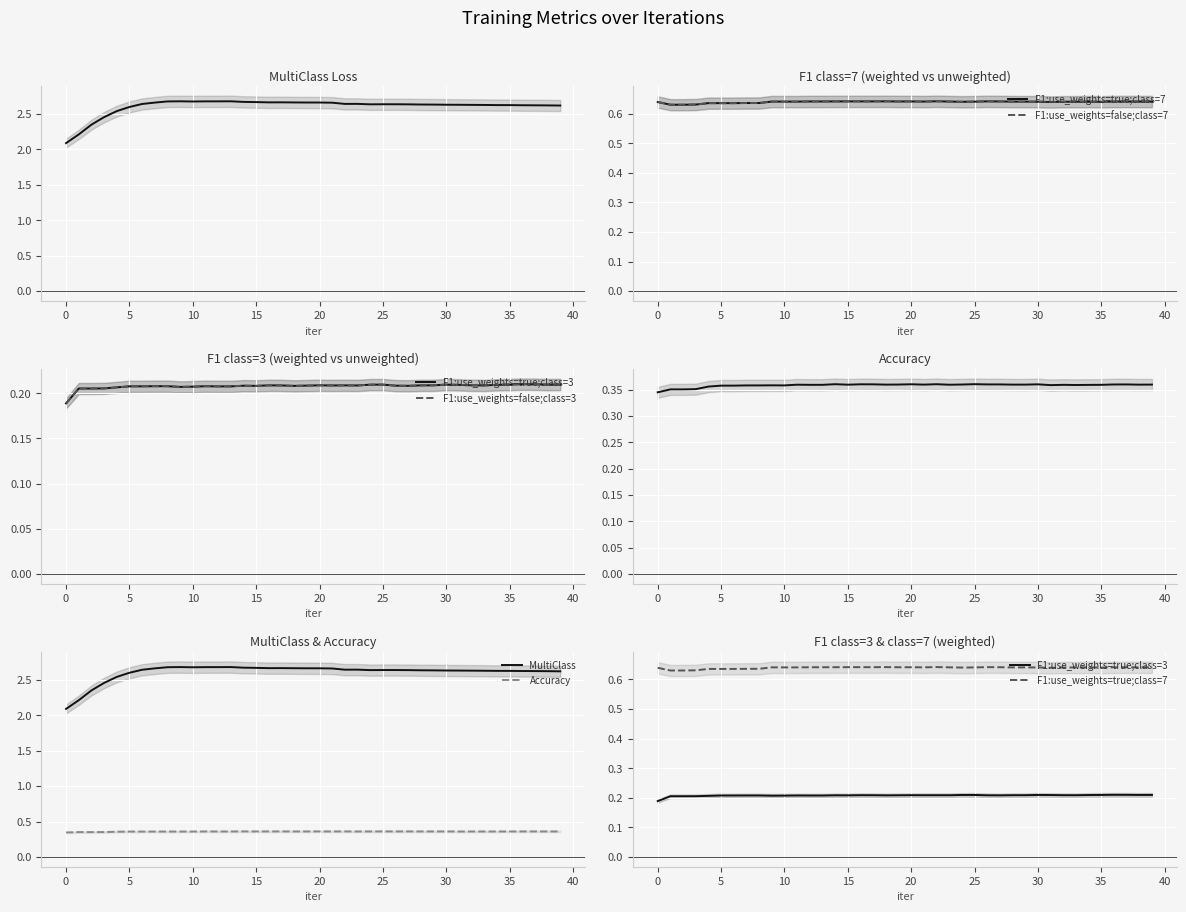

True or false: Accuracy and F1:use_weights=true;class=3 cross at least once.

False